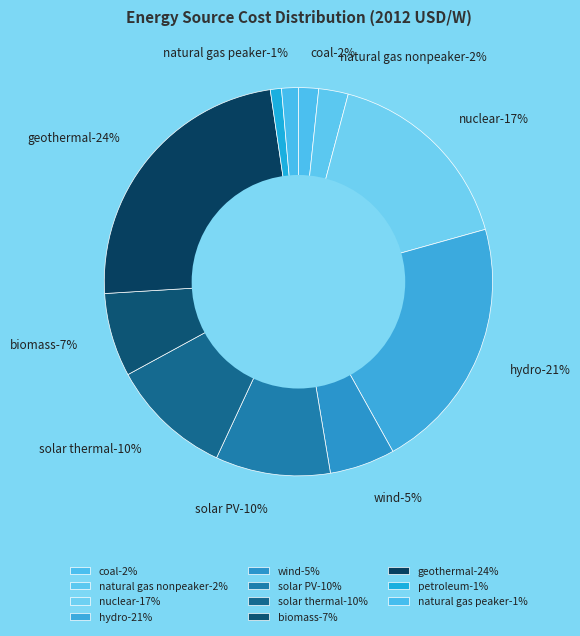

Is it true that geothermal is 24% of the pie?

True